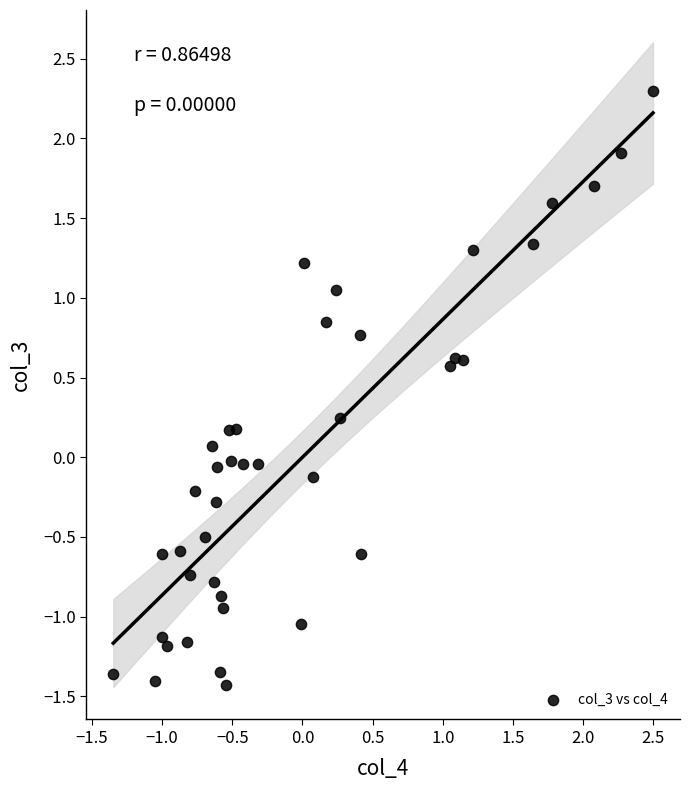

What is the range of X values (max minus min)?

3.8